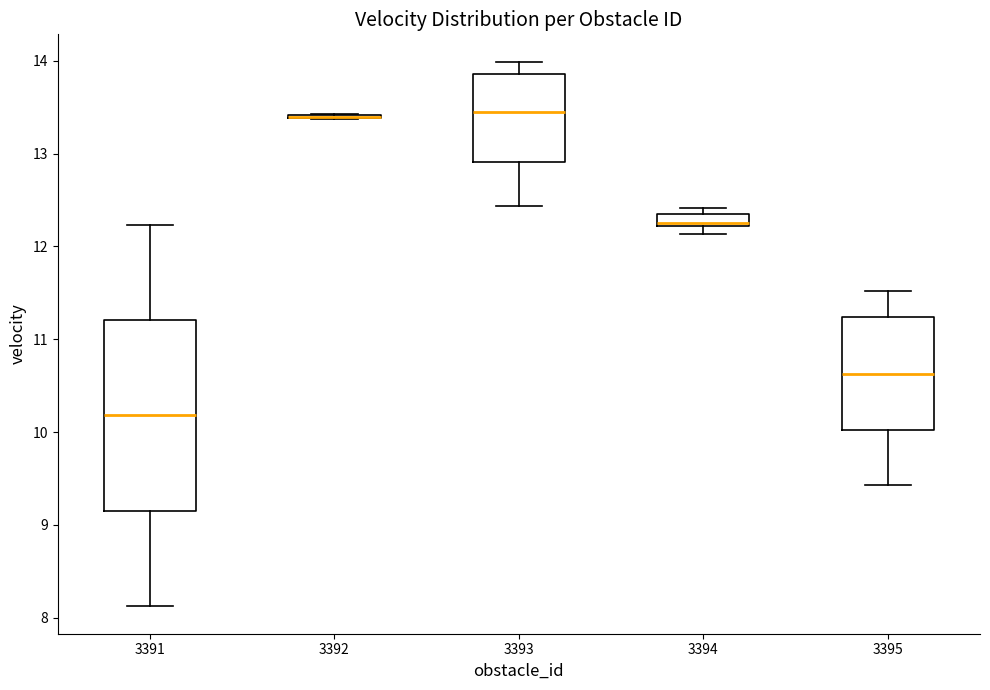

Where does the lower whisker of the box at x = 3393 end on the y-axis? The values are not printed on the chart, so give them approximately, as read against the axis.

12.4